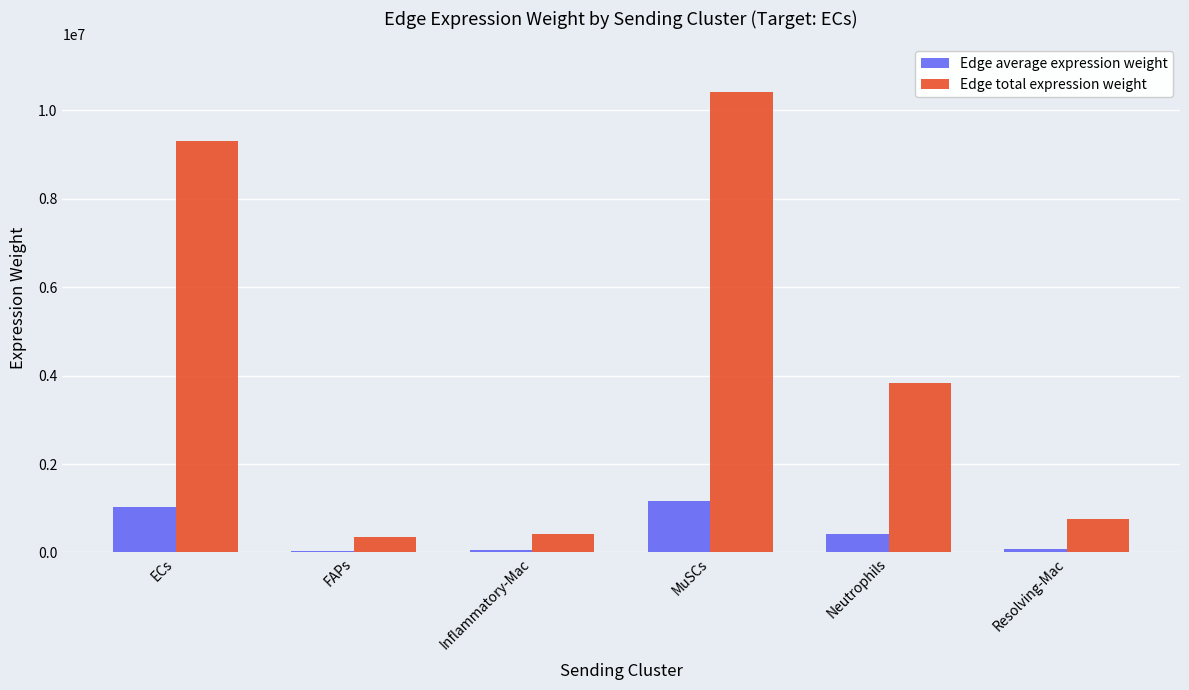

What is the total value across all series at ECs?

10335090.4